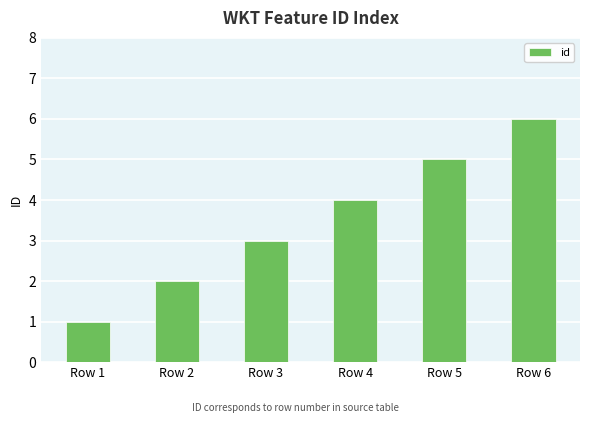

What is the value of the 6th bar from the left?

6